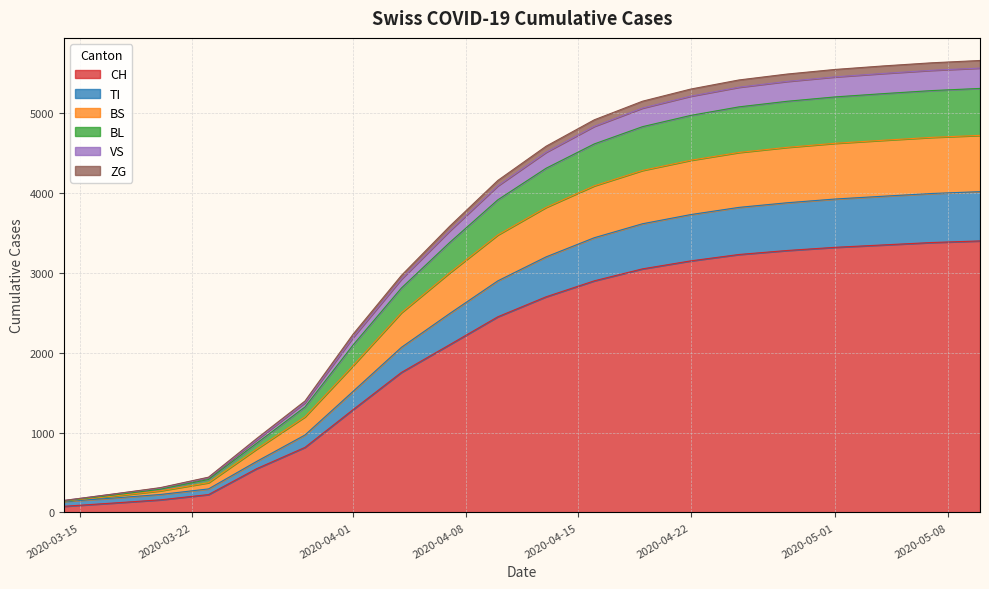

What are all the series names shown in the legend?

CH, TI, BS, BL, VS, ZG